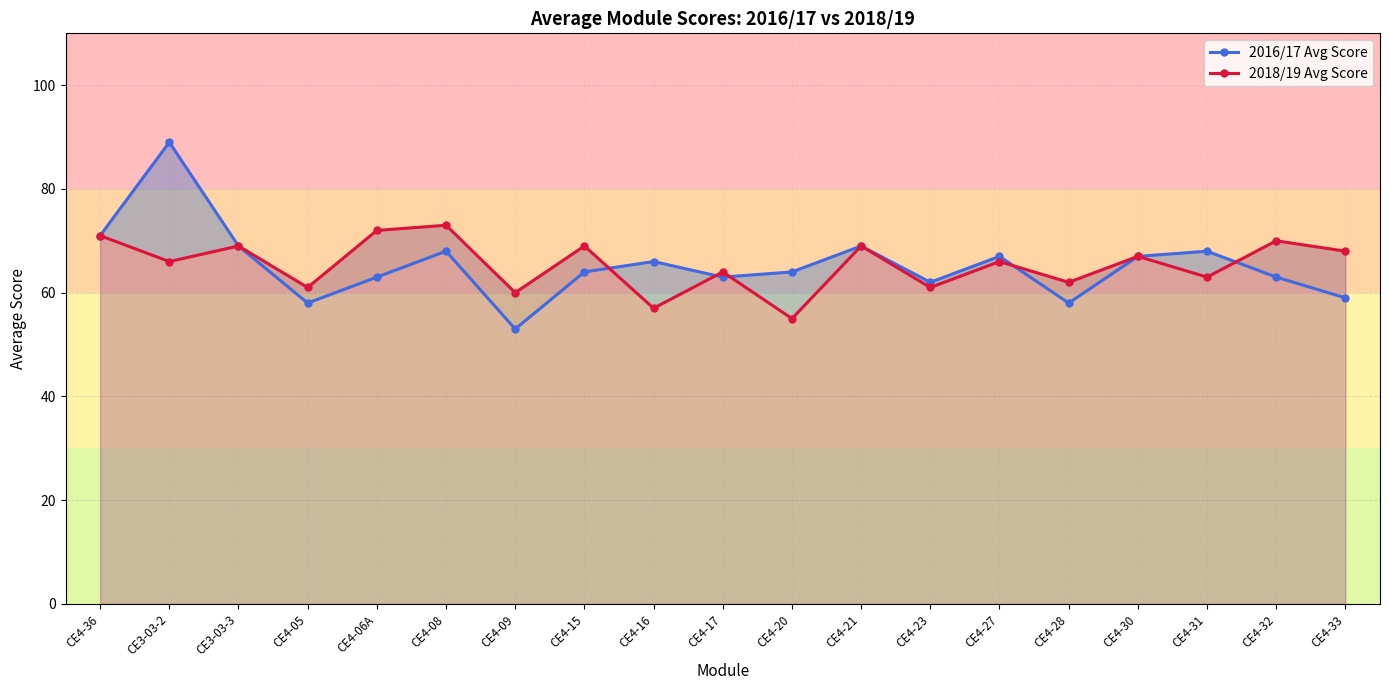

Between CE4-08 and CE4-32, which series saw the biggest shift?

2016/17 Avg Score